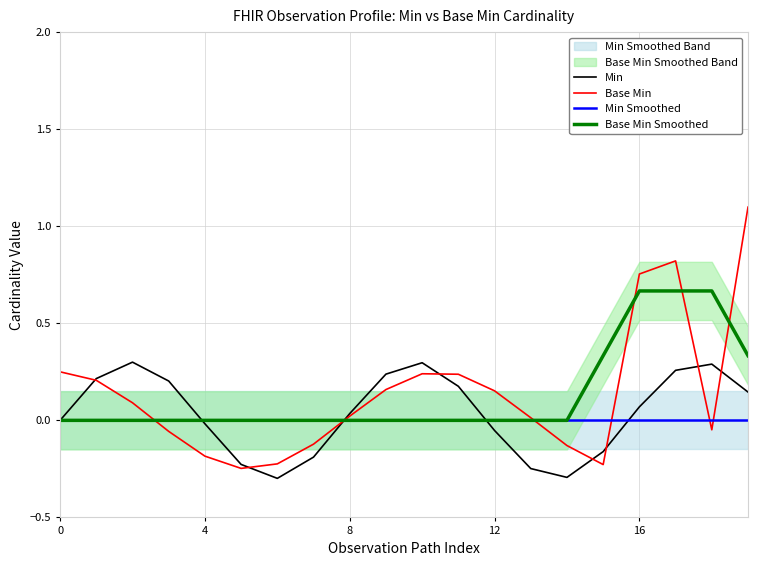

Which series has the largest range (max minus min)?

Base Min